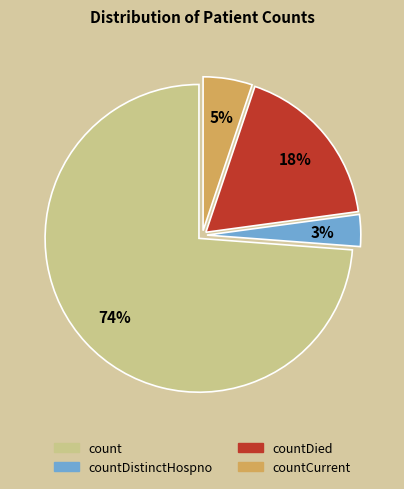

Is there a majority slice in this chart?

Yes